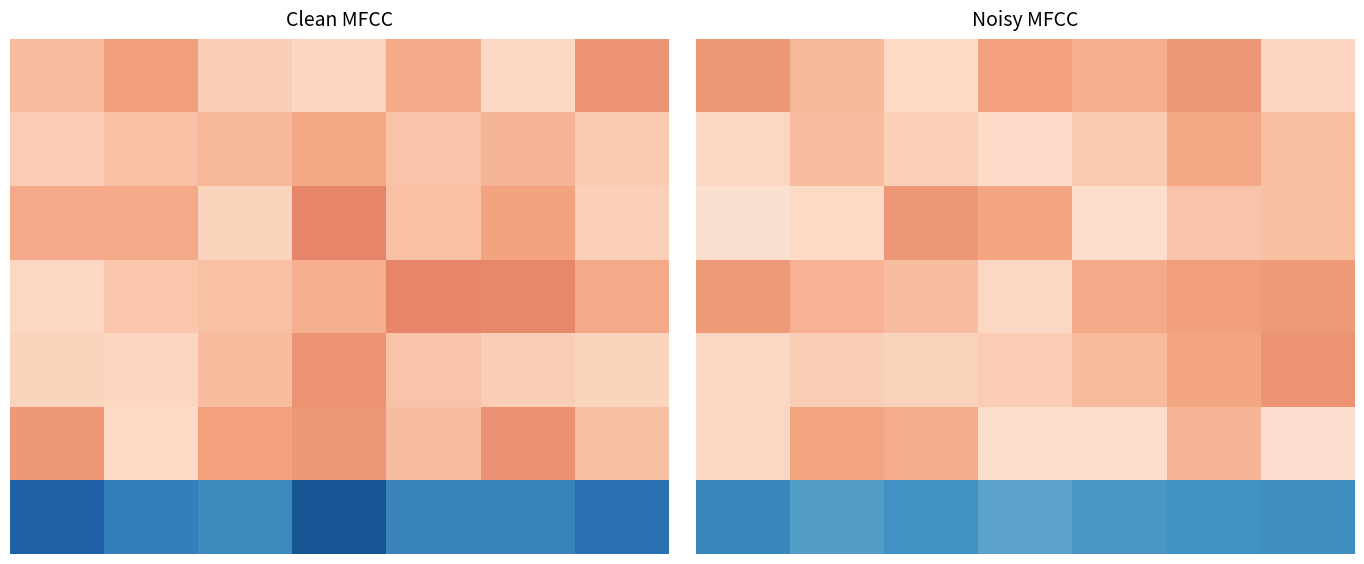

Which series has the widest spread of values?

2